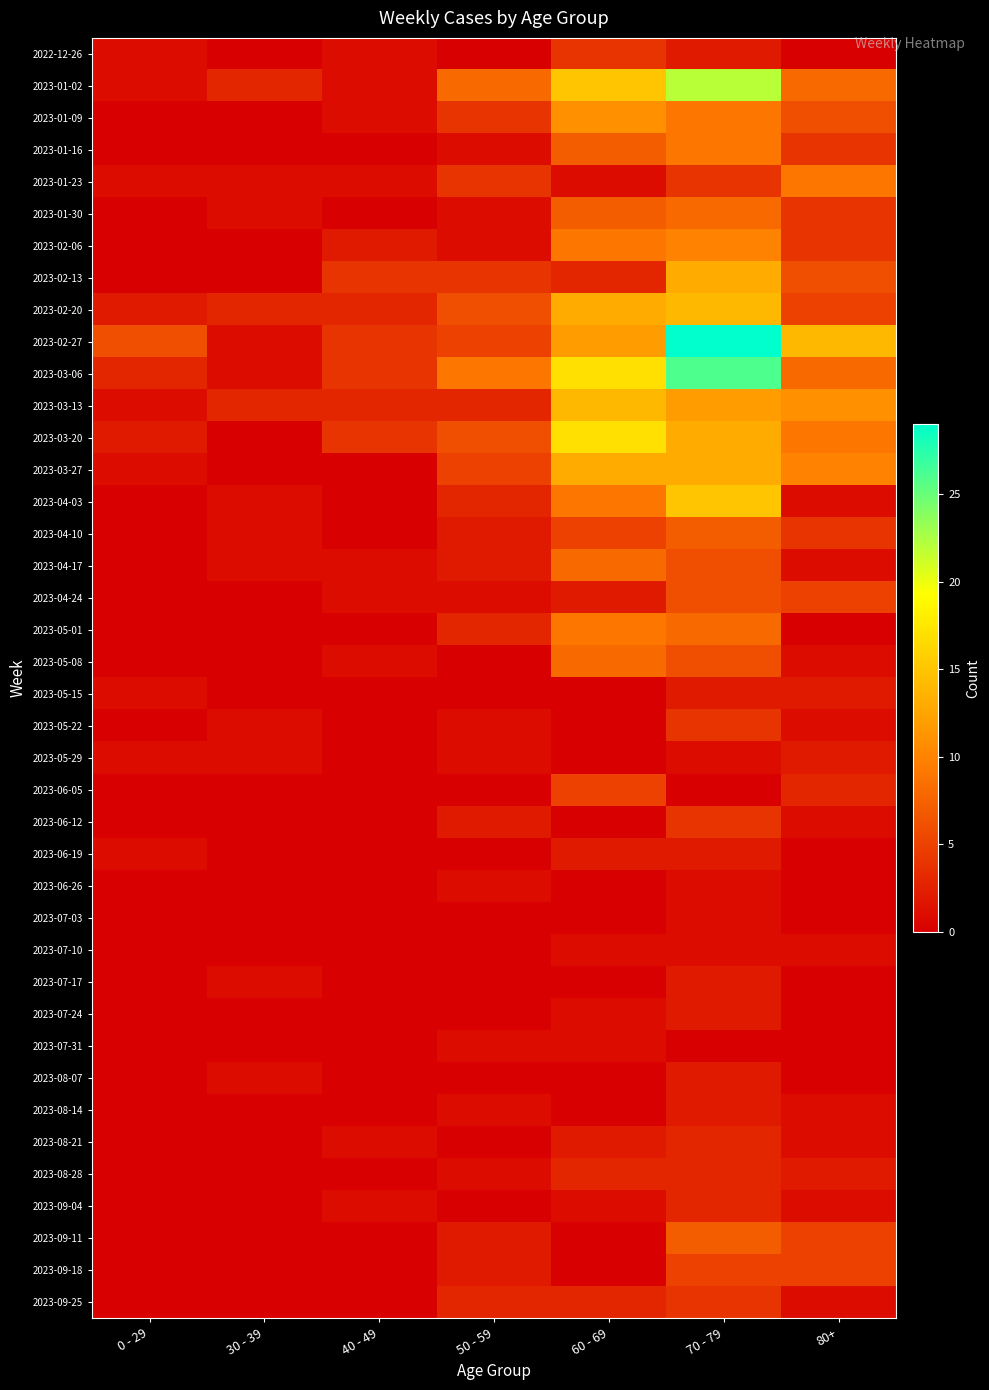

Between 30 - 39 and 60 - 69, which series saw the biggest shift?

2023-03-20